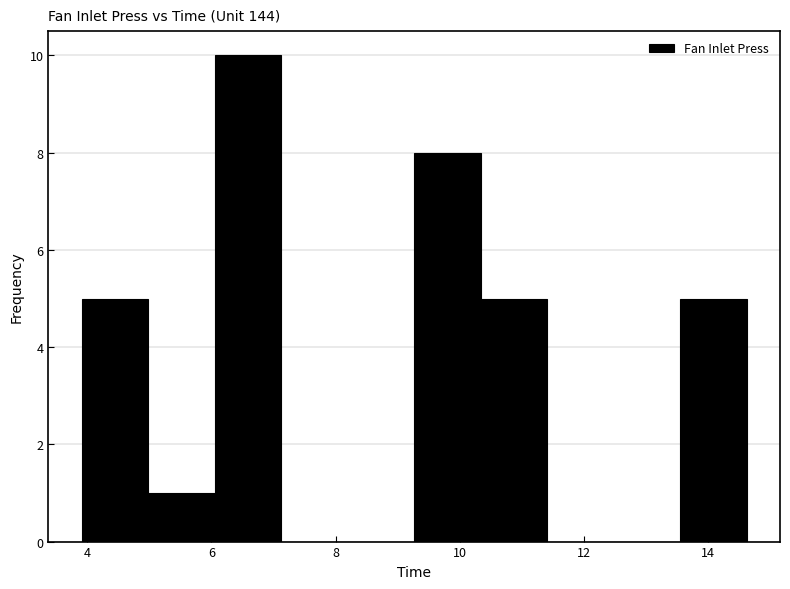

Reading left to right, transcribe this chart: for each bar, give the range it covers on the x-axis and its height. Neither the bar edges nor the heights are printed on the chart, so give them approximately, as read against the axes.

4.0 to 5.0: 5
5.0 to 6.0: 1
6.0 to 7.2: 10
7.2 to 8.2: 0
8.2 to 9.2: 0
9.2 to 10.4: 8
10.4 to 11.4: 5
11.4 to 12.4: 0
12.4 to 13.6: 0
13.6 to 14.6: 5